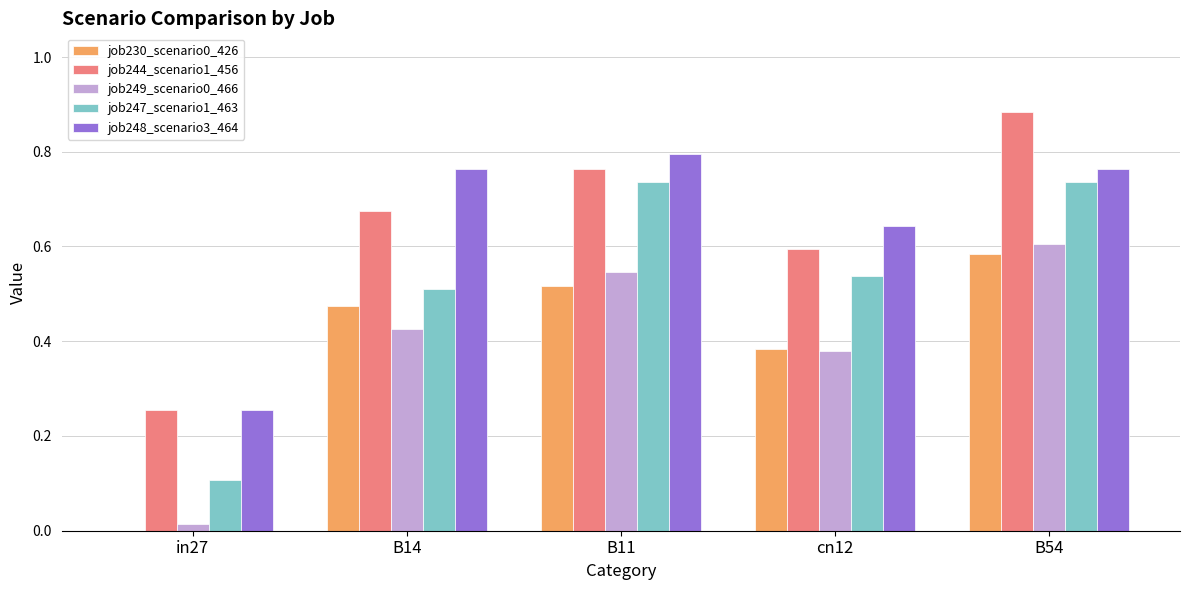

Which label corresponds to the largest value in the chart?

B54